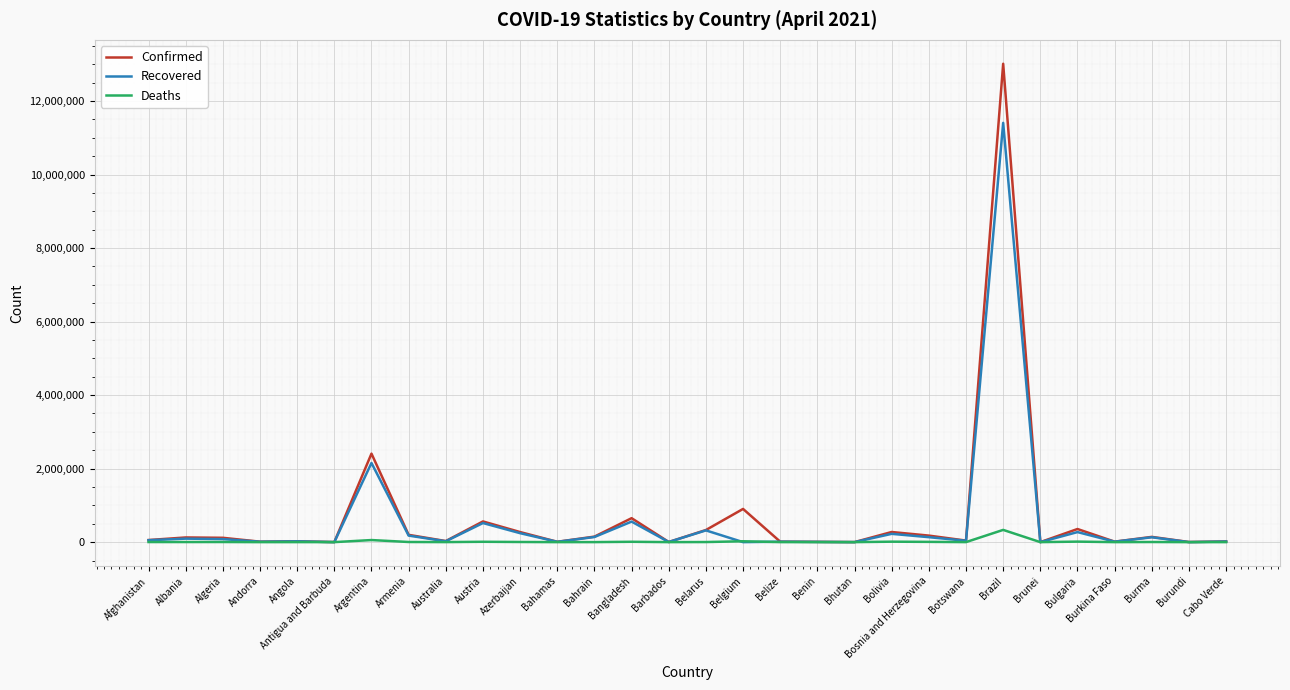

What position from the left is Austria?

10